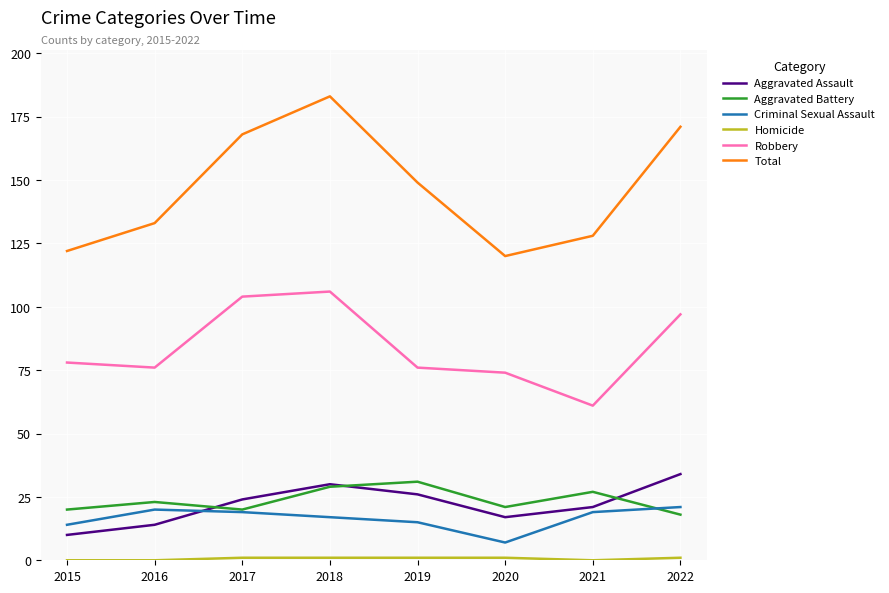

Between 2021 and 2022, which series saw the biggest shift?

Total